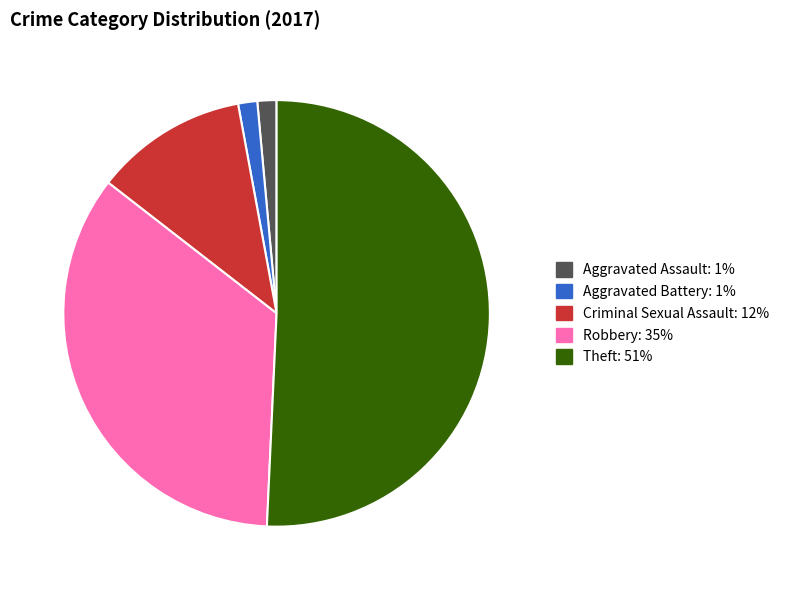

Is the sum of Aggravated Battery and Theft greater than half?

Yes